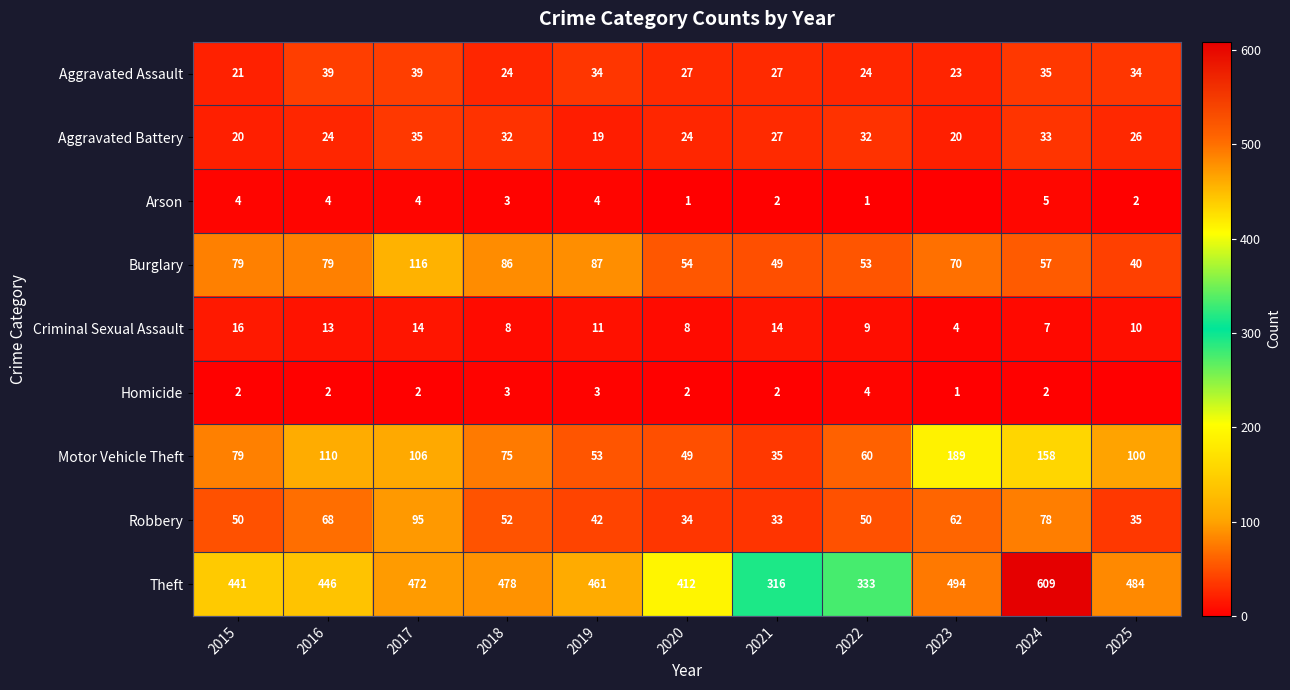

Is it true that Criminal Sexual Assault equals 20 at 2016?

False